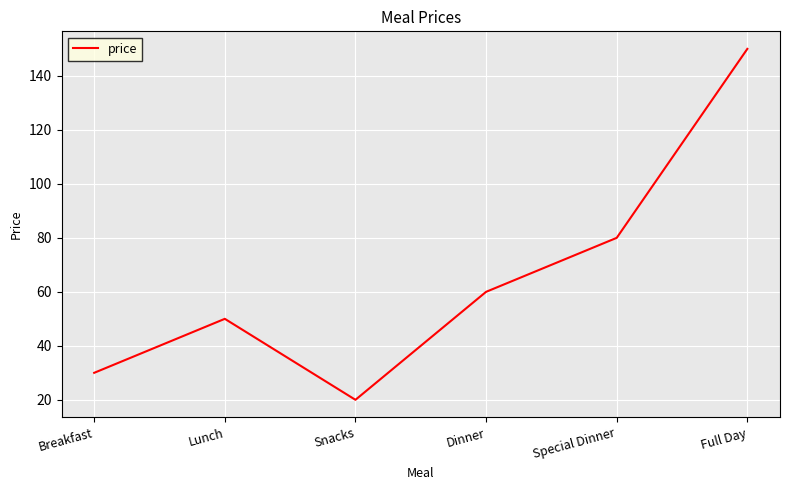

At which category does the data reach its first local peak?

Lunch